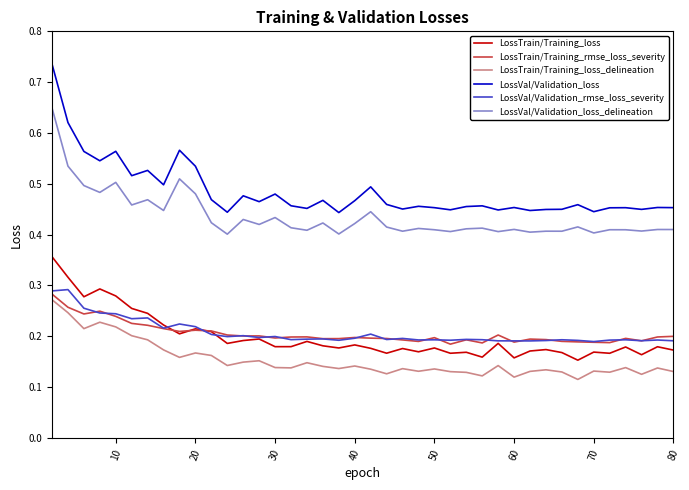

True or false: LossVal/Validation_loss and LossTrain/Training_loss_delineation cross at least once.

False